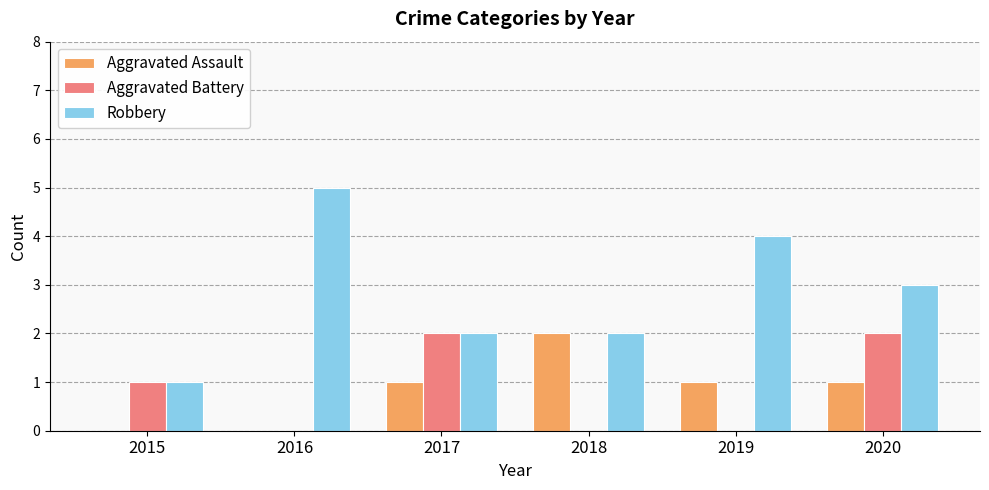

What value does the Robbery series have at 2016?

5